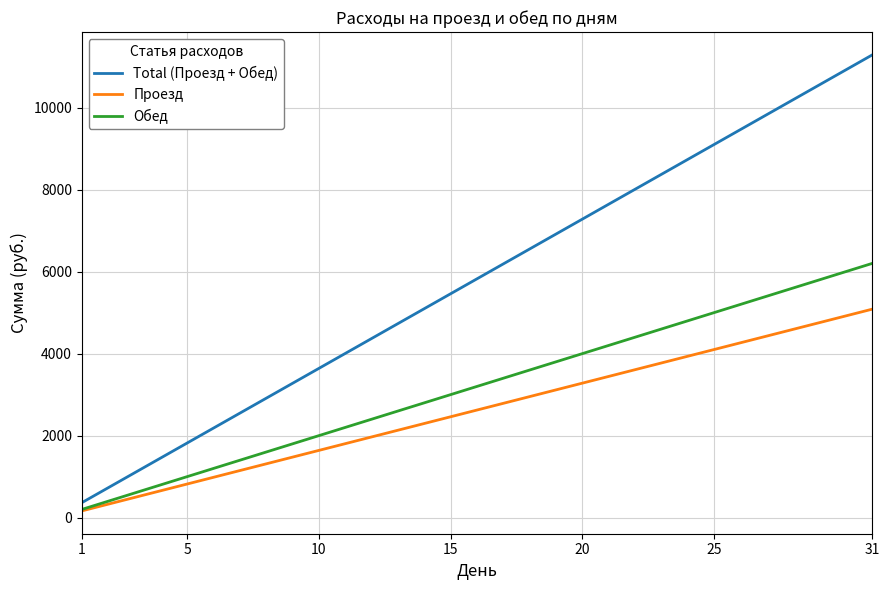

Which series has the largest range (max minus min)?

Total (Проезд + Обед)